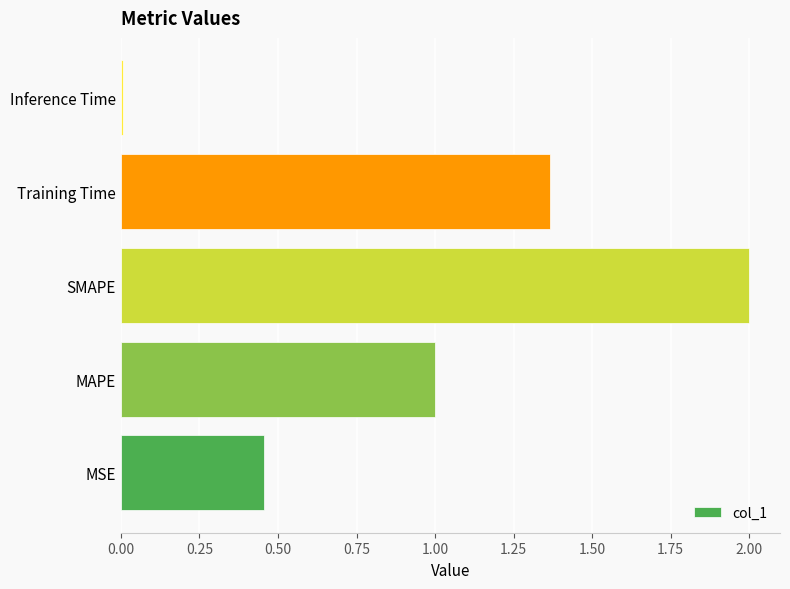

What is the average value?

1.0